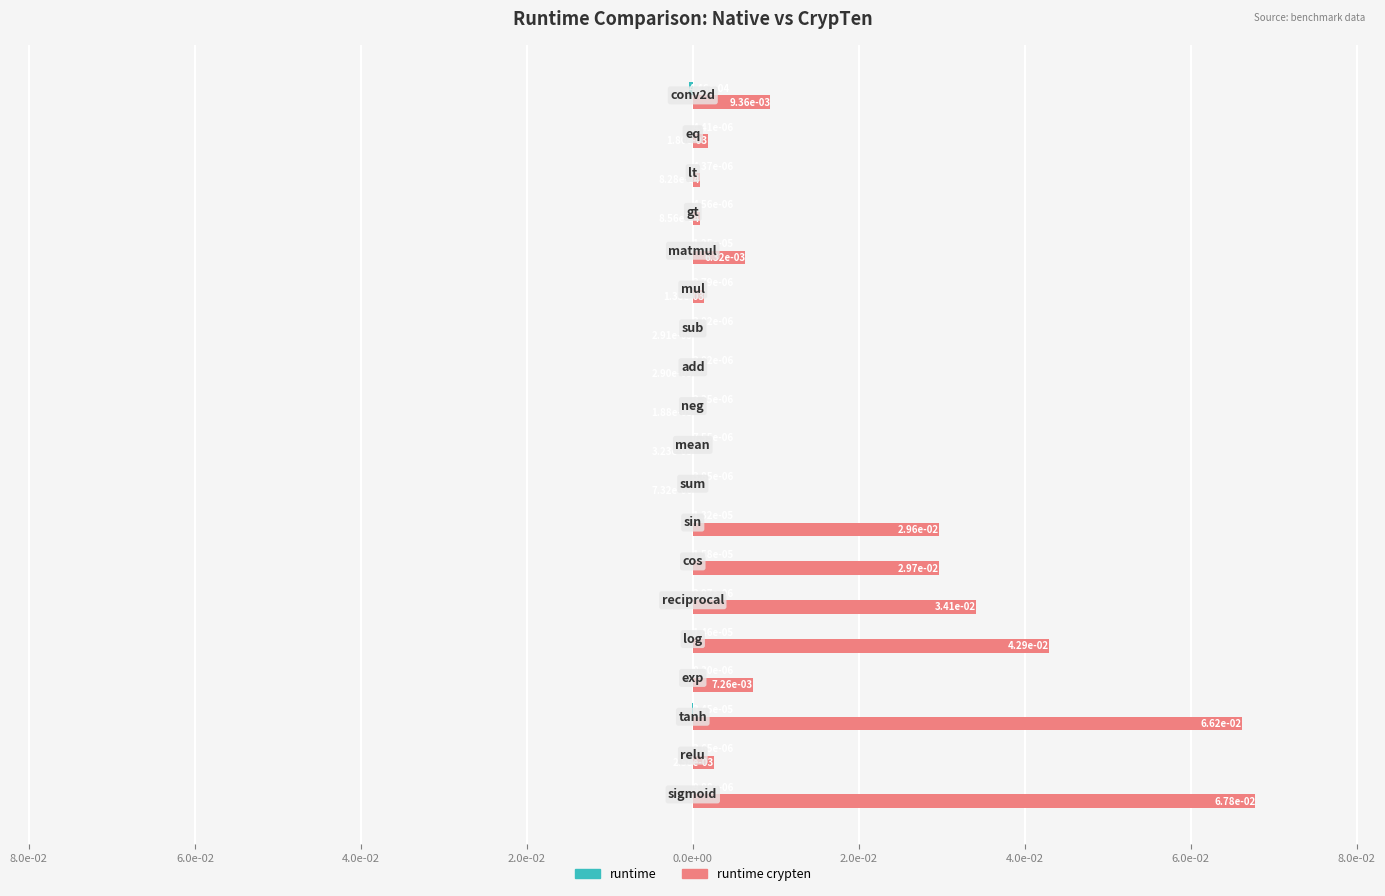

At how many categories does at least one series exceed 0?

19